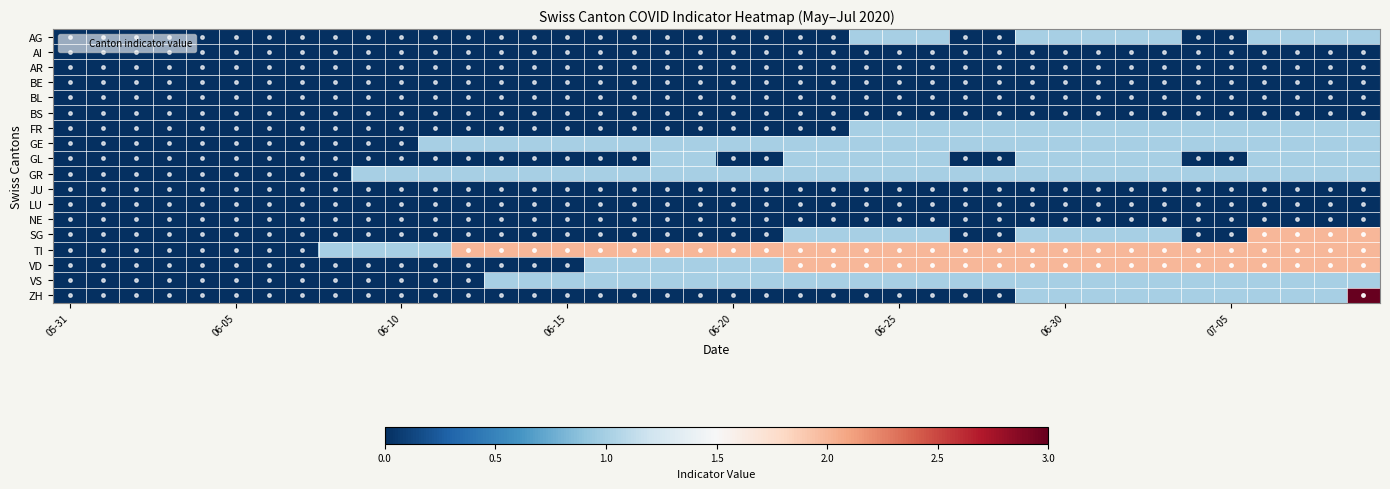

Which label corresponds to the smallest value in the chart?

05-31